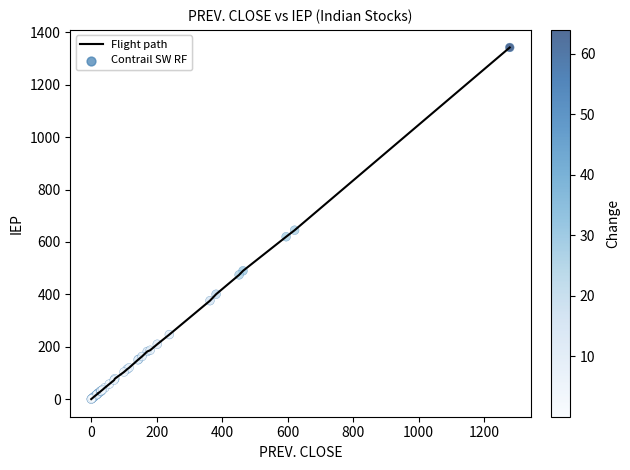

What is the difference between the maximum and minimum values?

1341.5